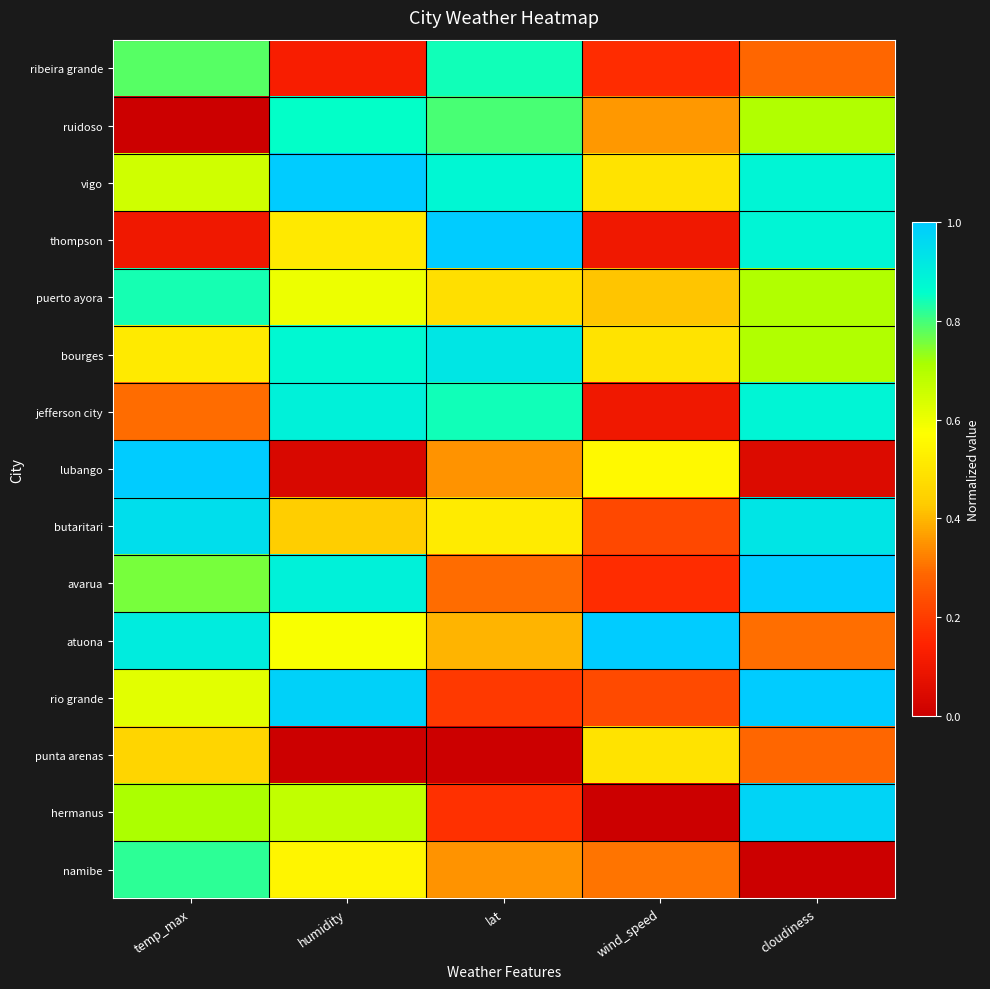

Rank the series at humidity from highest to lowest value.

vigo, rio grande, jefferson city, avarua, bourges, ruidoso, hermanus, puerto ayora, atuona, namibe, thompson, butaritari, ribeira grande, lubango, punta arenas